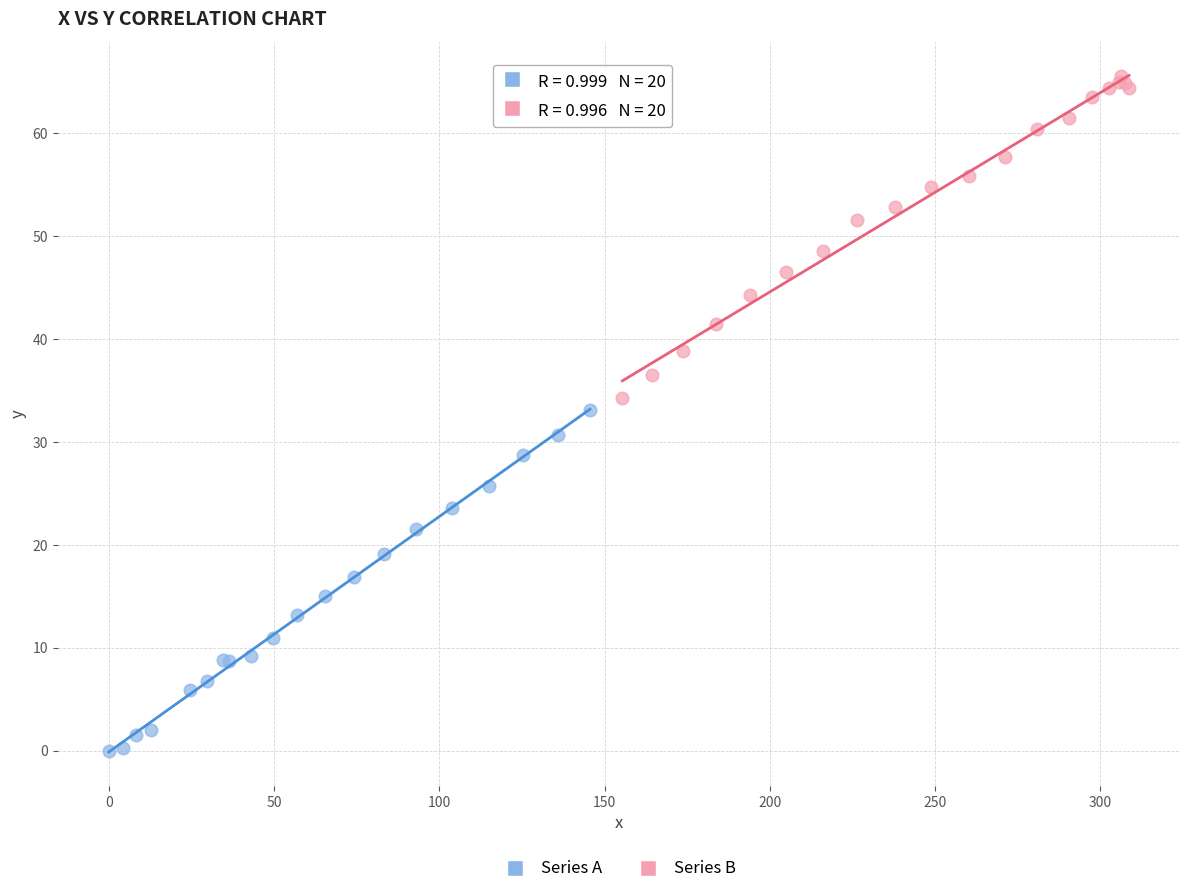

Which series reaches the maximum Y coordinate?

Series B